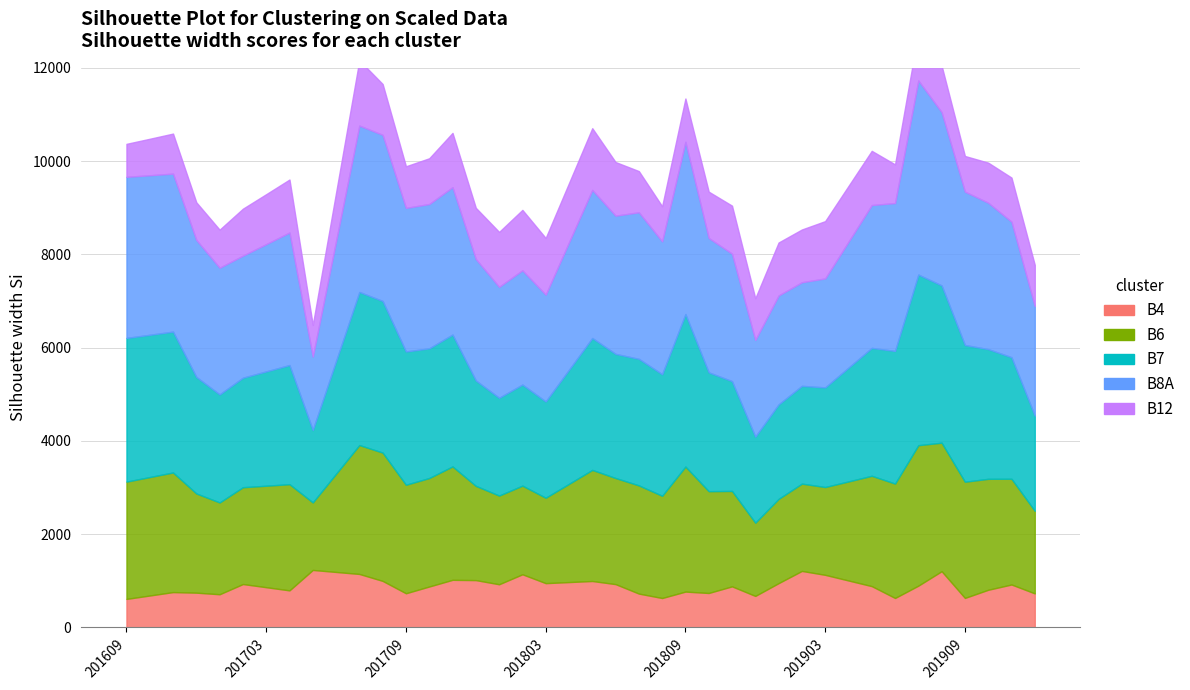

What is the difference between the B12 values at 201902 and 201802?

164